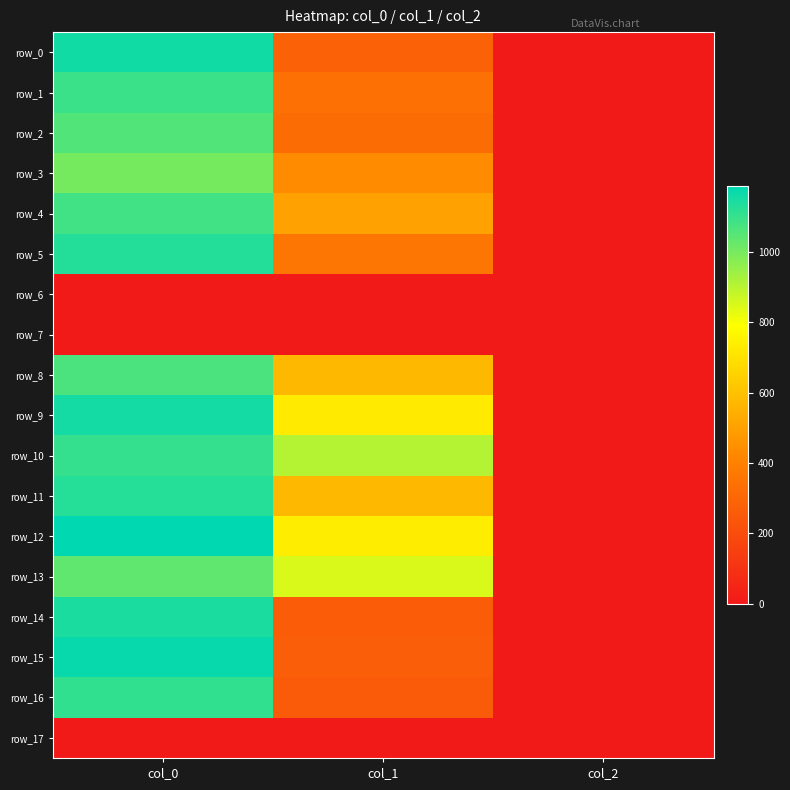

Which category has the highest value across all series?

col_0